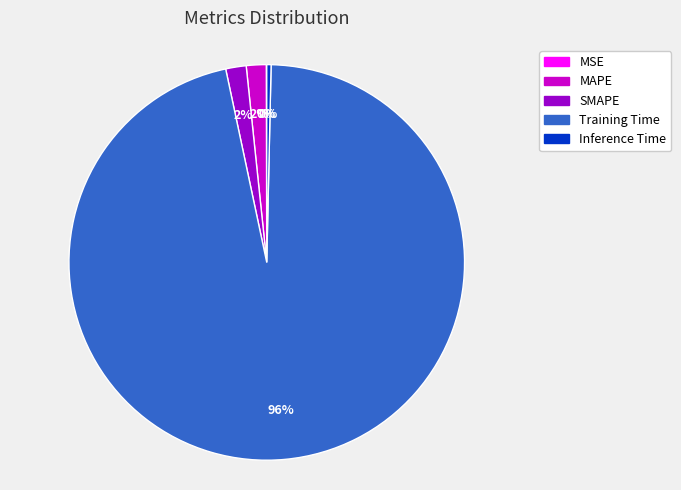

What is the largest slice in the pie chart?

Training Time